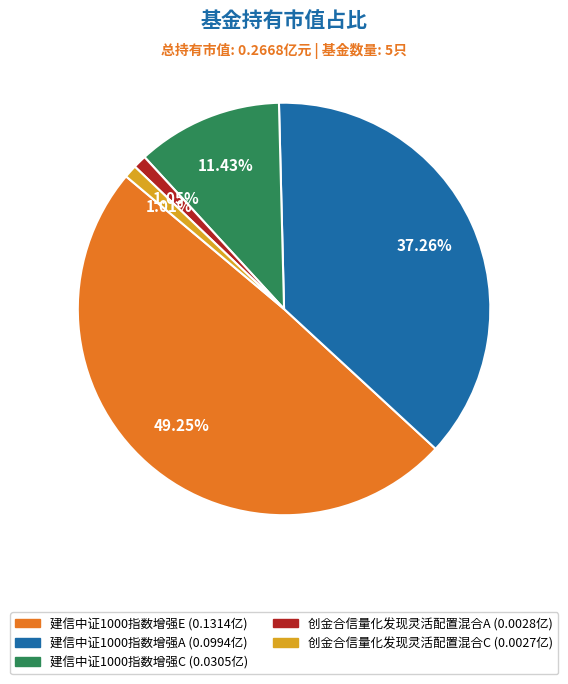

To the nearest percent, what is the difference between the 建信中证1000指数增强A and 建信中证1000指数增强E slice percentages?

12%